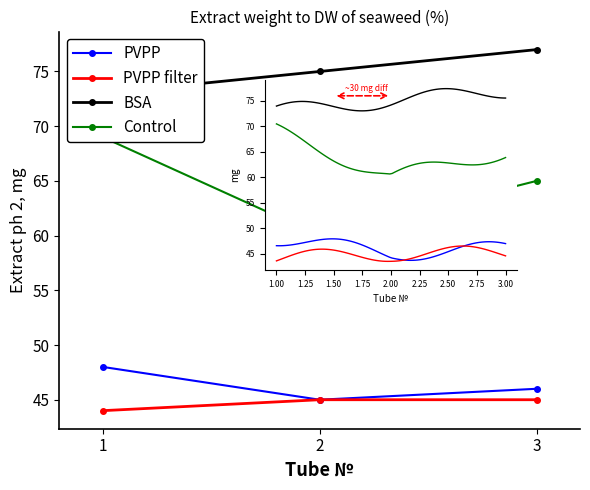

What is the sum of the BSA values at 3 and 1?

150